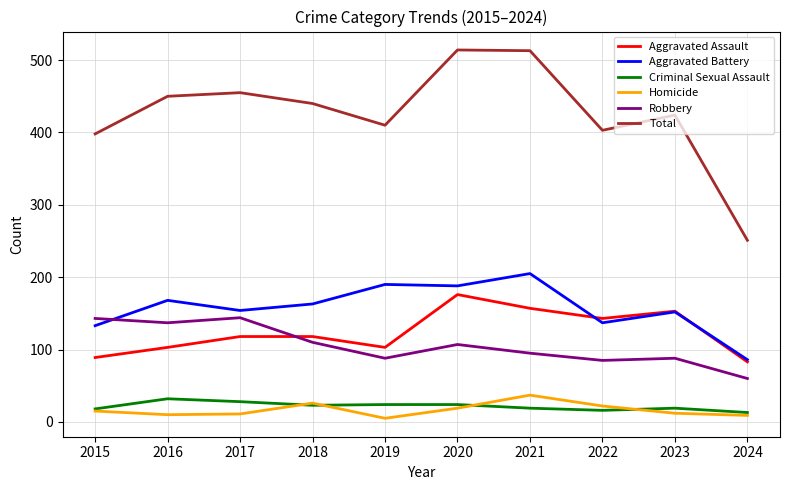

Does the chart have visible grid lines?

Yes